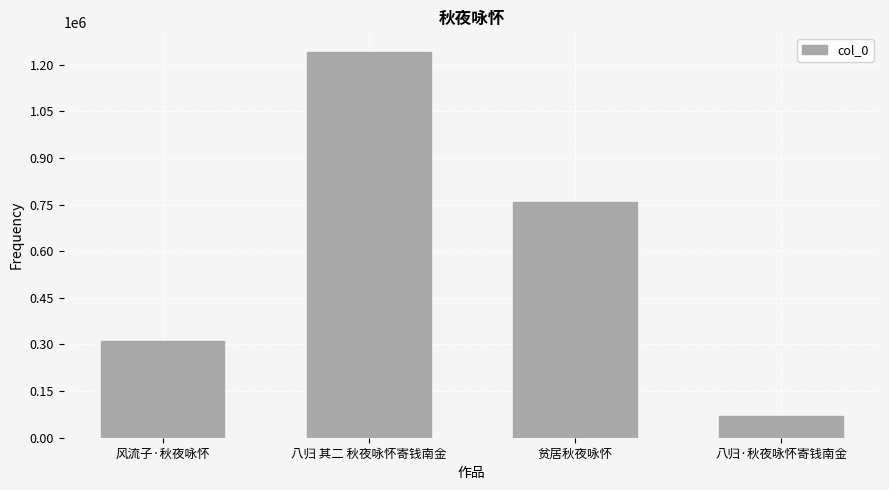

Which has a higher value, 八归·秋夜咏怀寄钱南金 or 风流子·秋夜咏怀?

风流子·秋夜咏怀